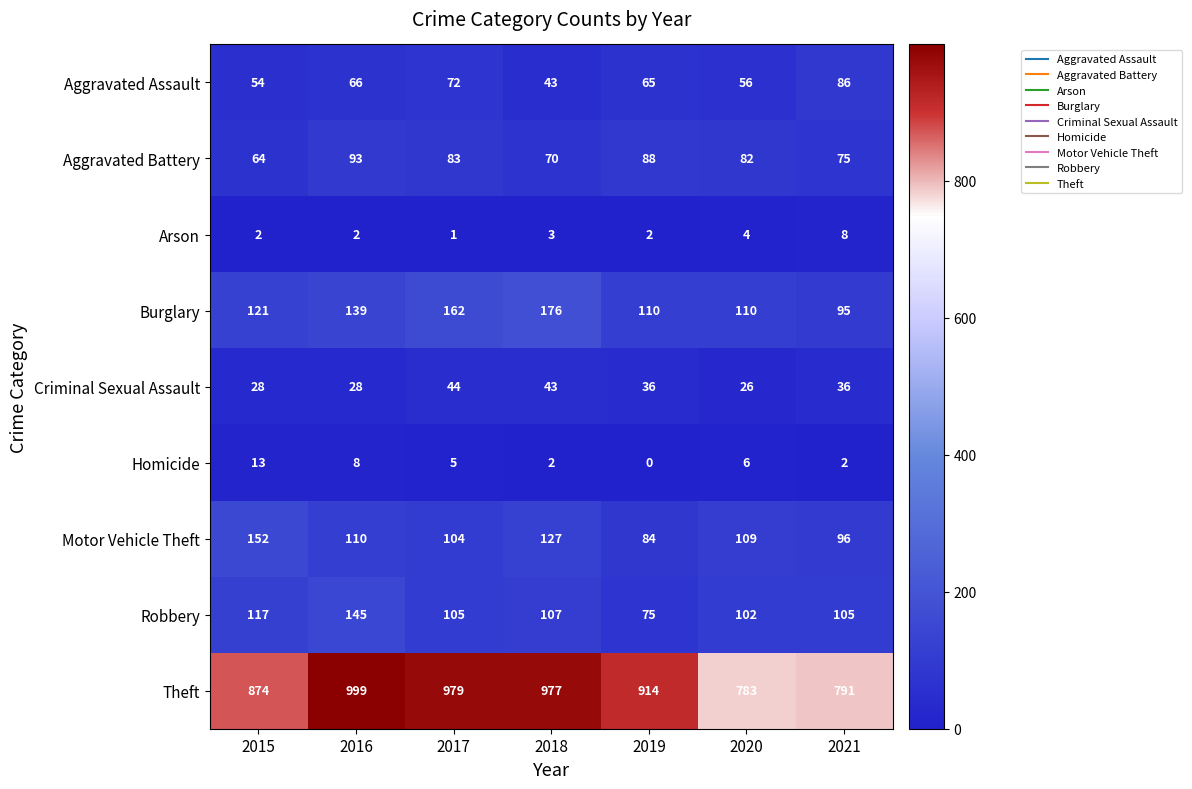

The value of Aggravated Battery at 2018 is 70. True or false?

True